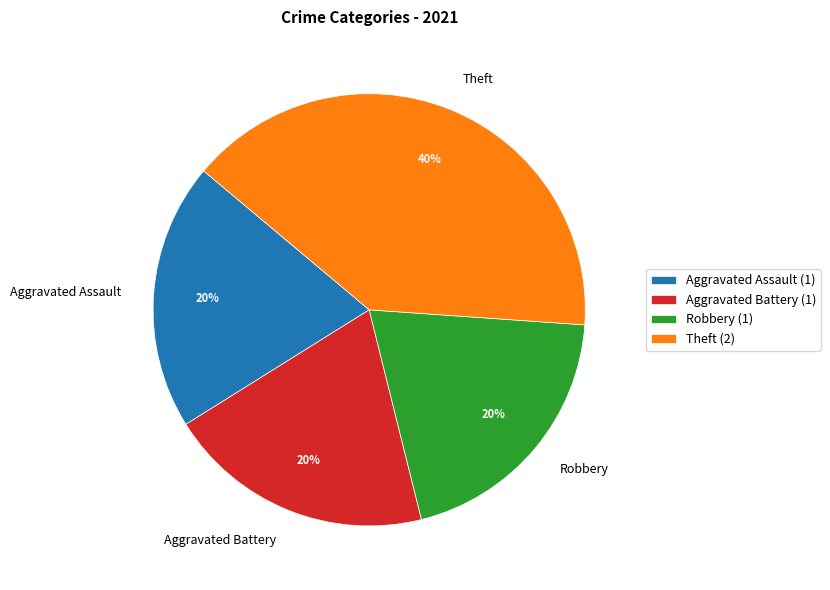

To the nearest percent, what percentage of the pie is Aggravated Assault?

20%